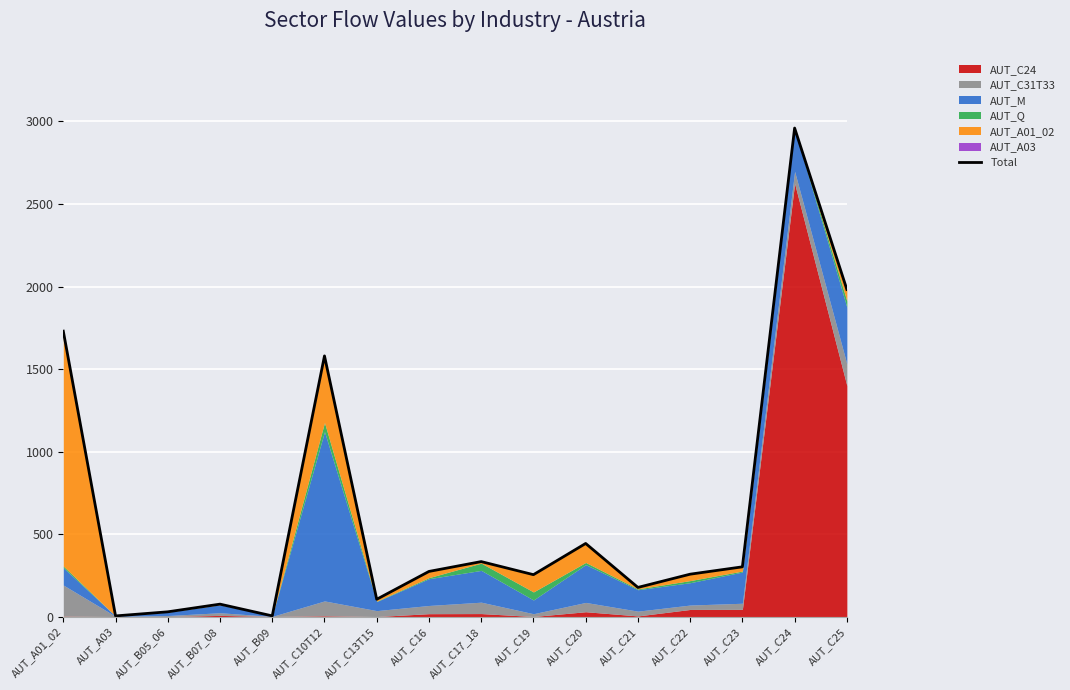

How many categories are shown in the chart?

16